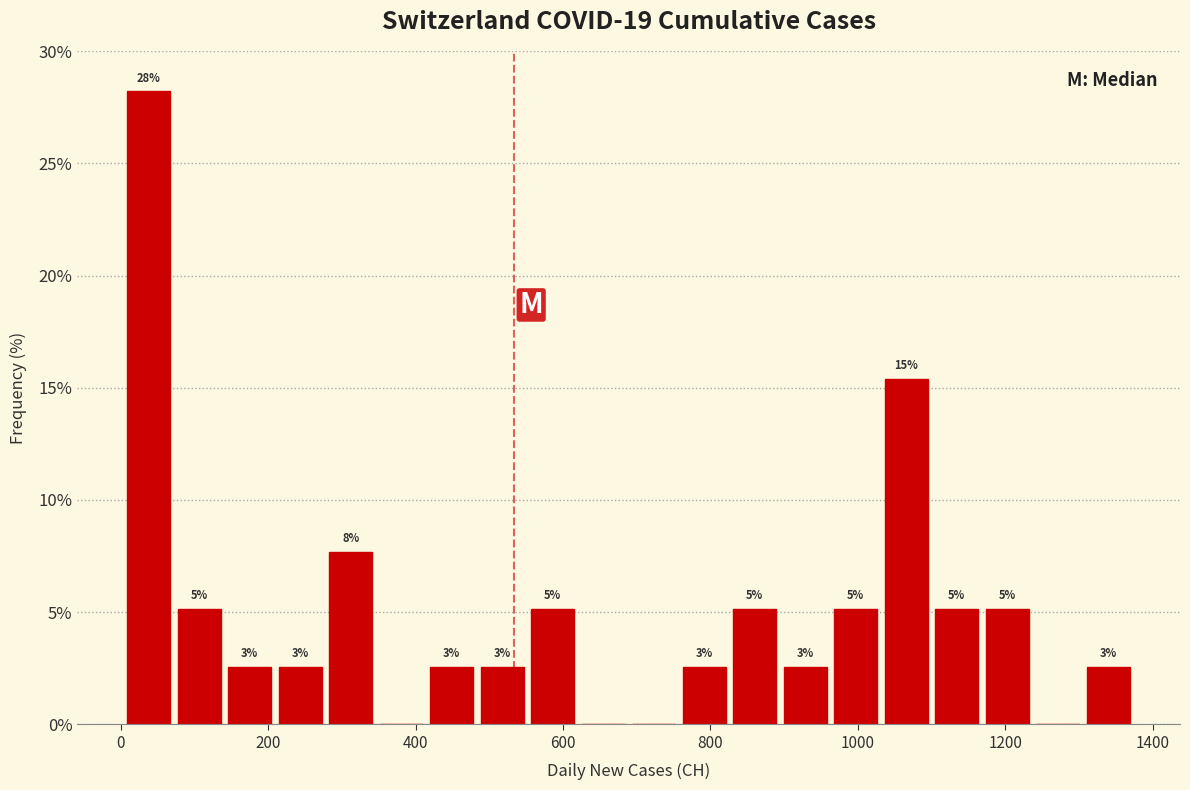

Read against the x-axis, roughly where is the centre of the tallest bar?

40